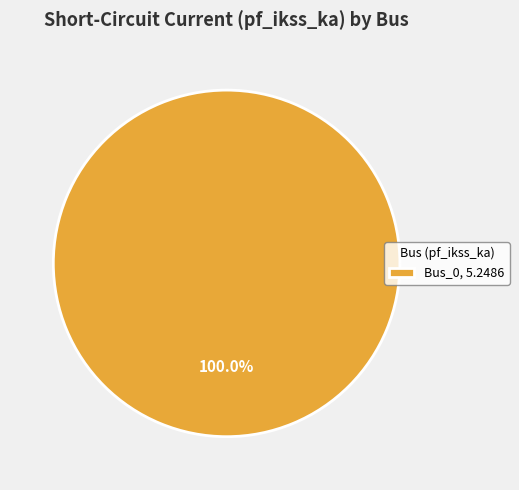

Which category accounts for the majority?

Bus_0, 5.2486